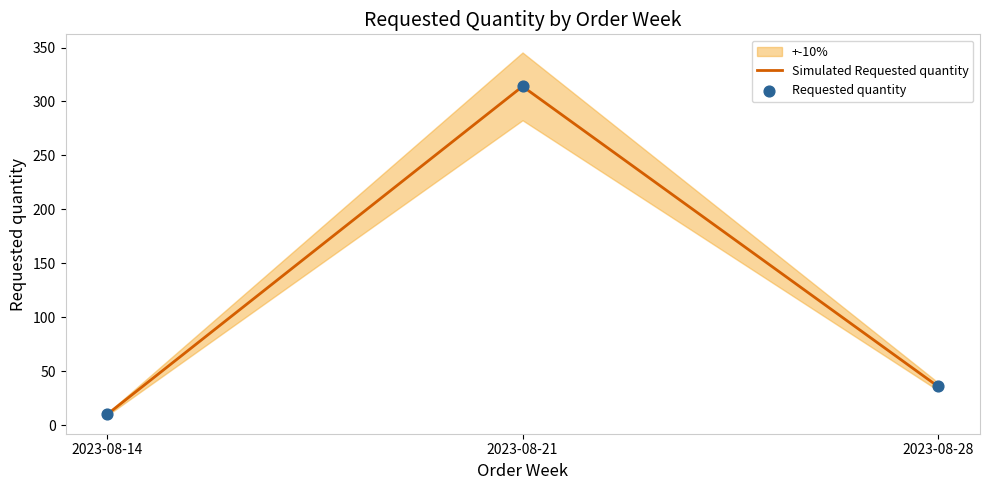

What is the total value across all series at 2023-08-21?

628